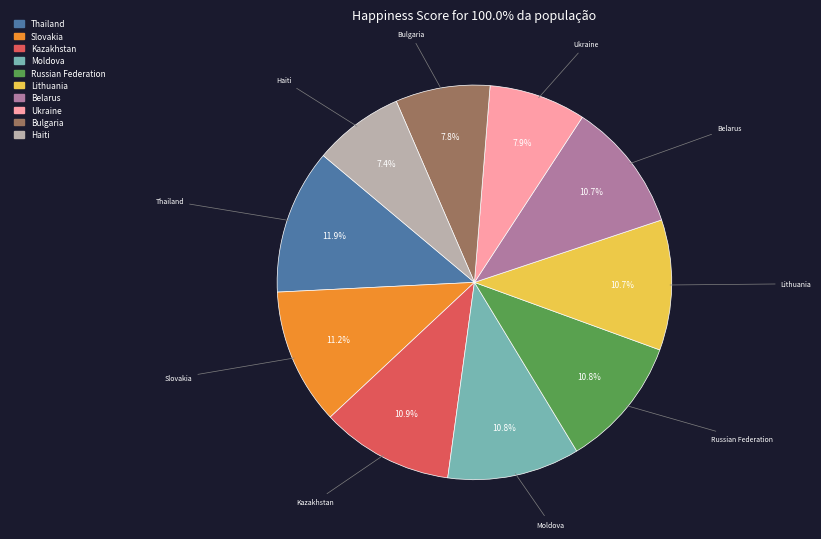

What portion of the pie excludes Thailand?

88.1%